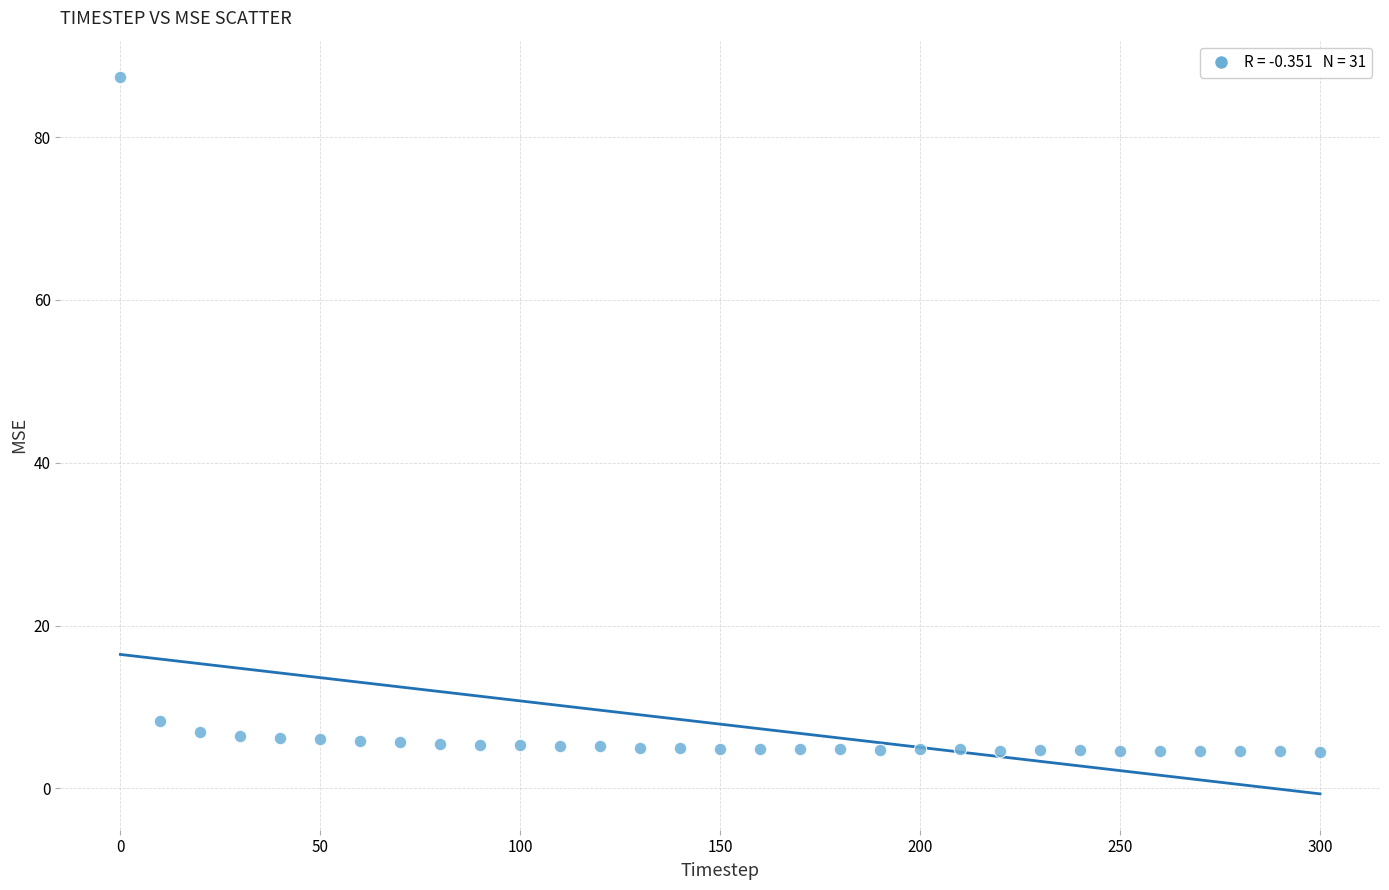

What Y value in the scatter plot is closest to 45?

8.3